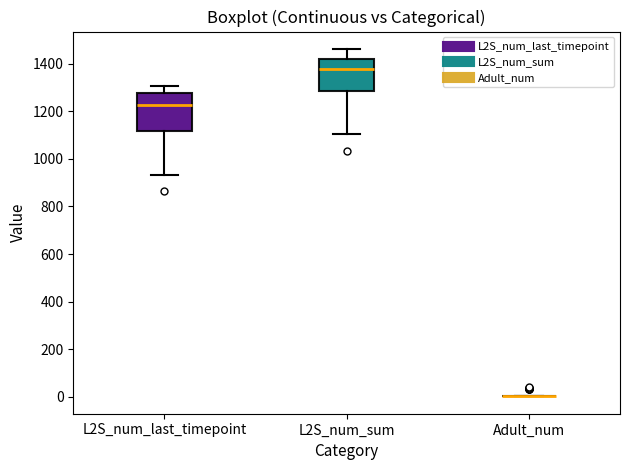

Reading left to right, transcribe this box plot: for each box, give where its median line is, the range the box spans, and where its two whiskers end, as read against the y-axis. The values are not printed on the chart, so give them approximately, as read against the axis.

L2S_num_last_timepoint: median 1220, box 1120 to 1280, whiskers 940 to 1300
L2S_num_sum: median 1380, box 1280 to 1420, whiskers 1100 to 1460
Adult_num: box collapsed to a line at 0, whiskers 0 to 0